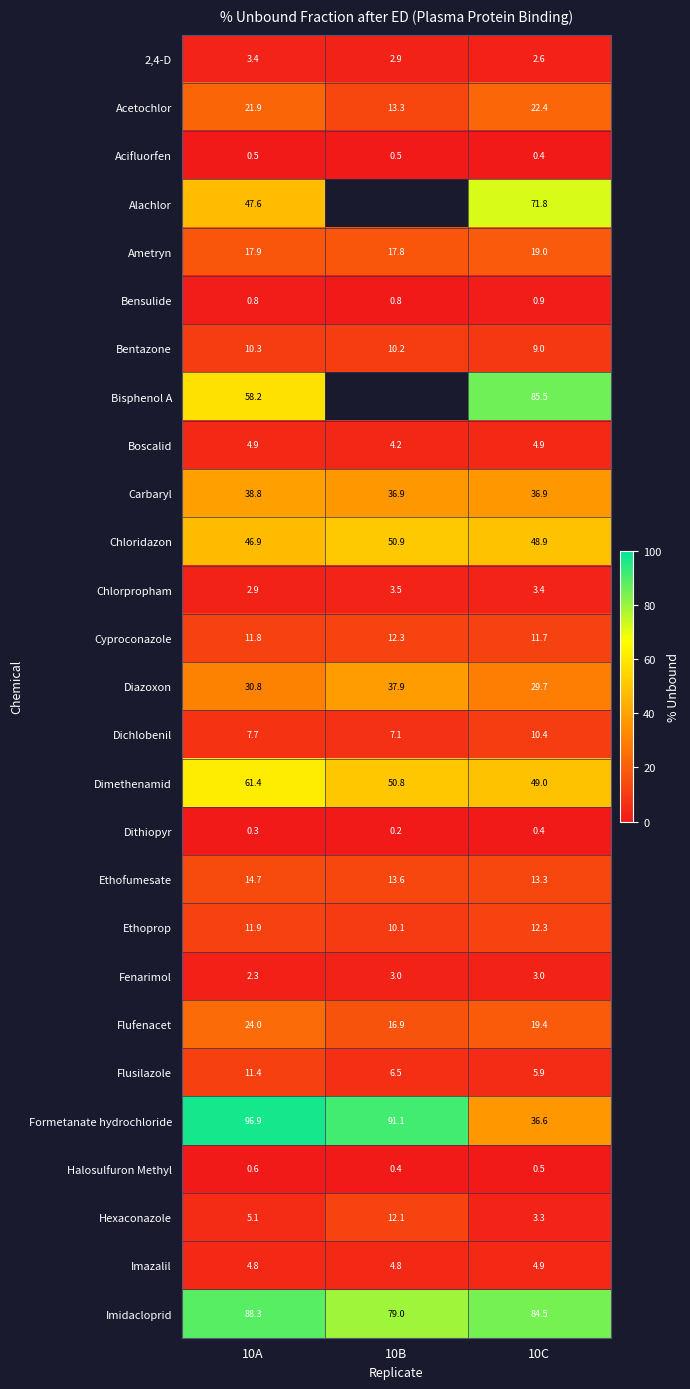

Between 10A and 10C, which series saw the biggest shift?

Formetanate hydrochloride